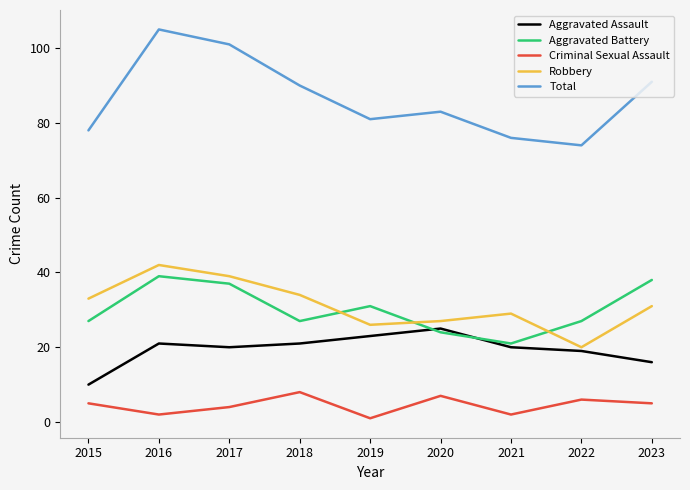

Is it true that Aggravated Battery equals 24 at 2020?

True